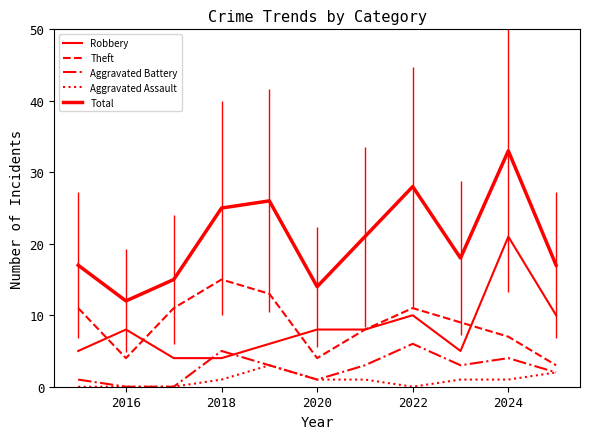

Is this an area chart (filled region under the line)?

No